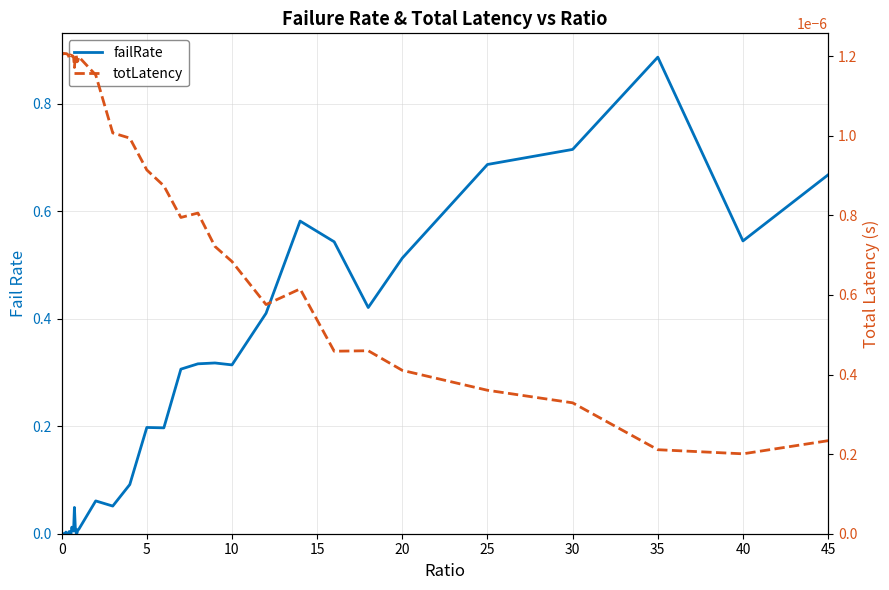

What is the average value of the failRate series?

0.2